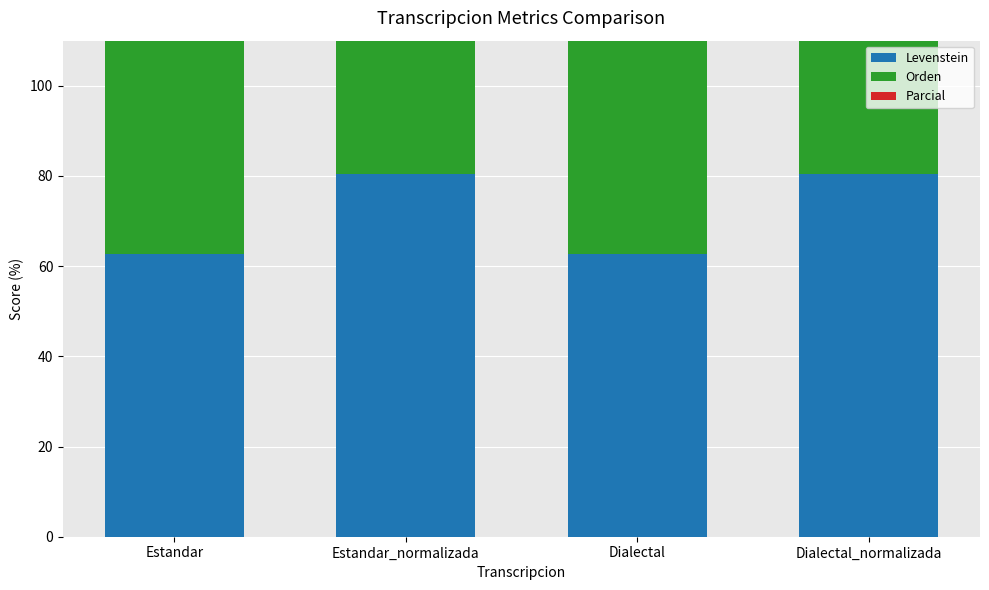

Reading left to right, extract all data points from this chart.

Levenstein: 62.7	80.5	62.7	80.5
Orden: 82.9	82.9	82.9	82.9
Parcial: 88.2	94.1	88.2	94.1